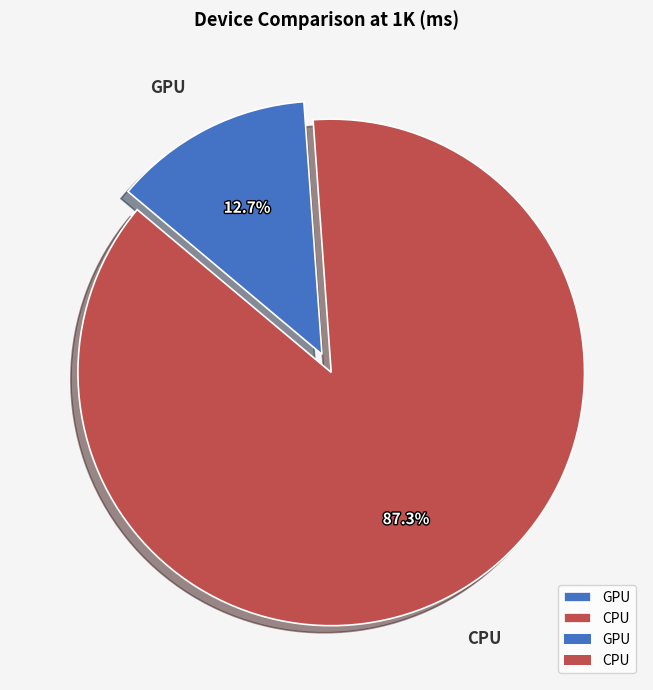

Which has a higher value, GPU or CPU?

CPU